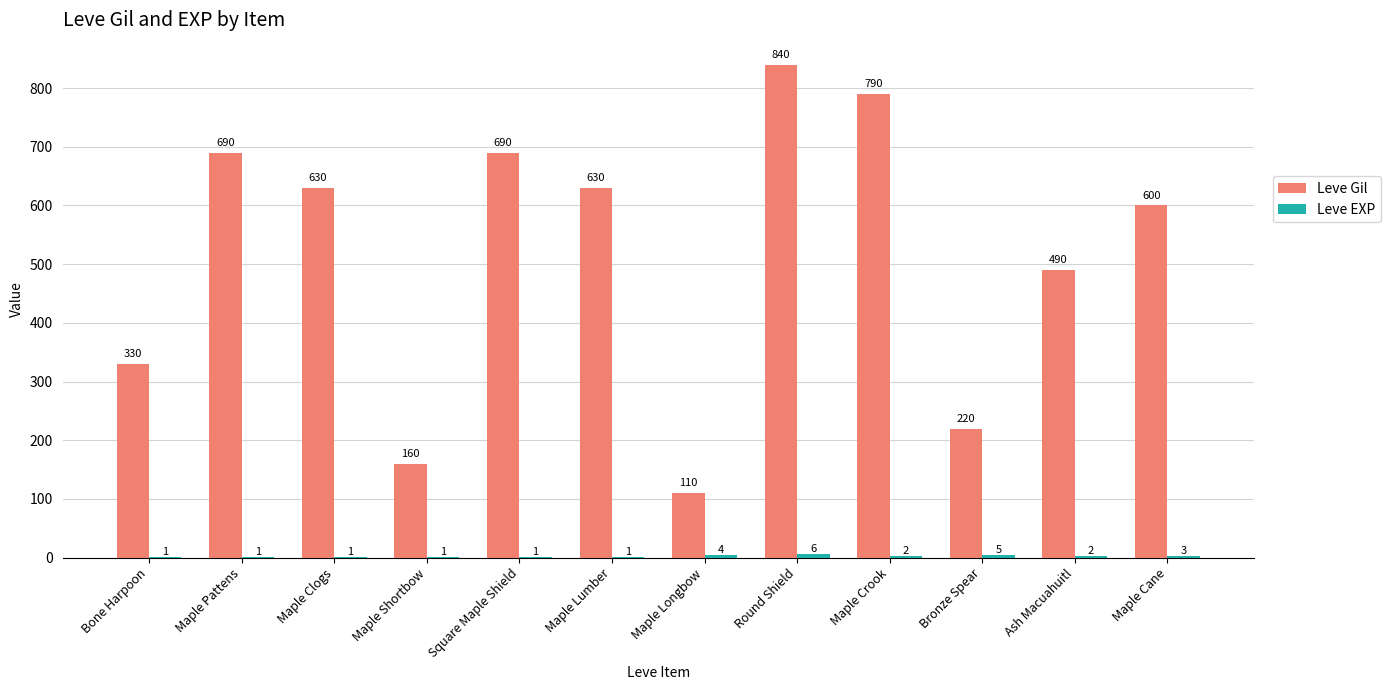

Which series has the largest total across all categories?

Leve Gil